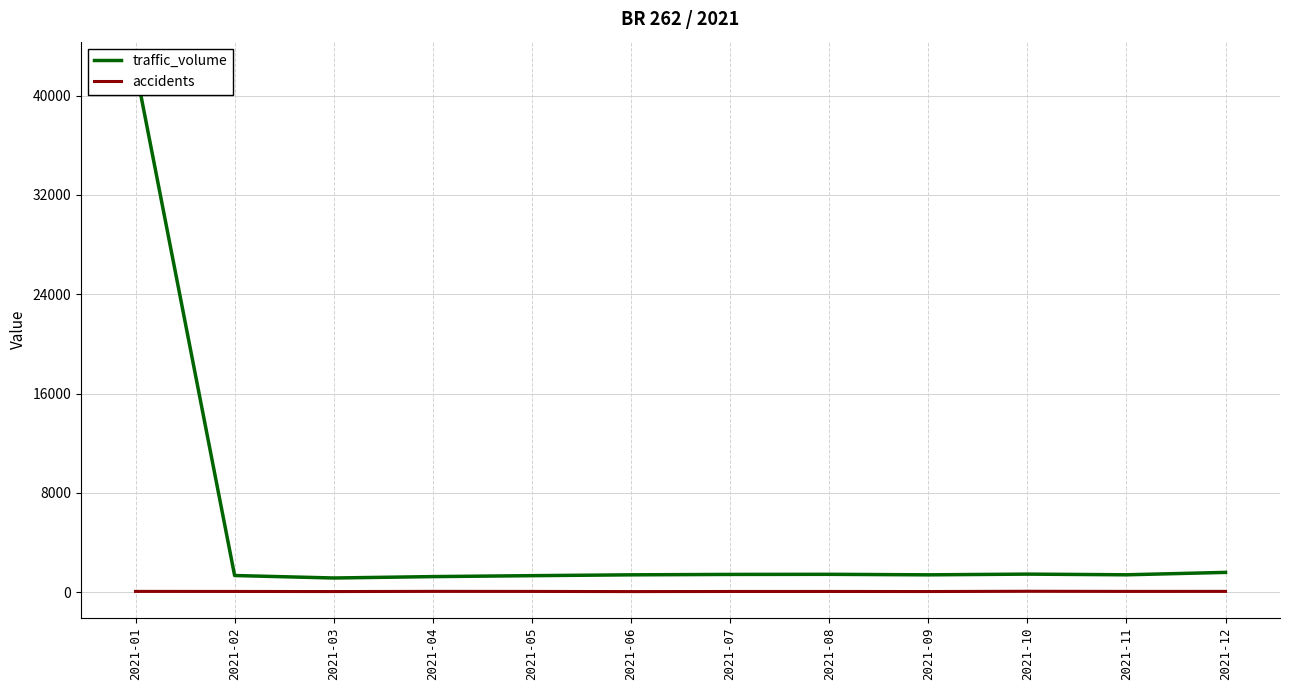

How many values in the traffic_volume series exceed 1396?

5